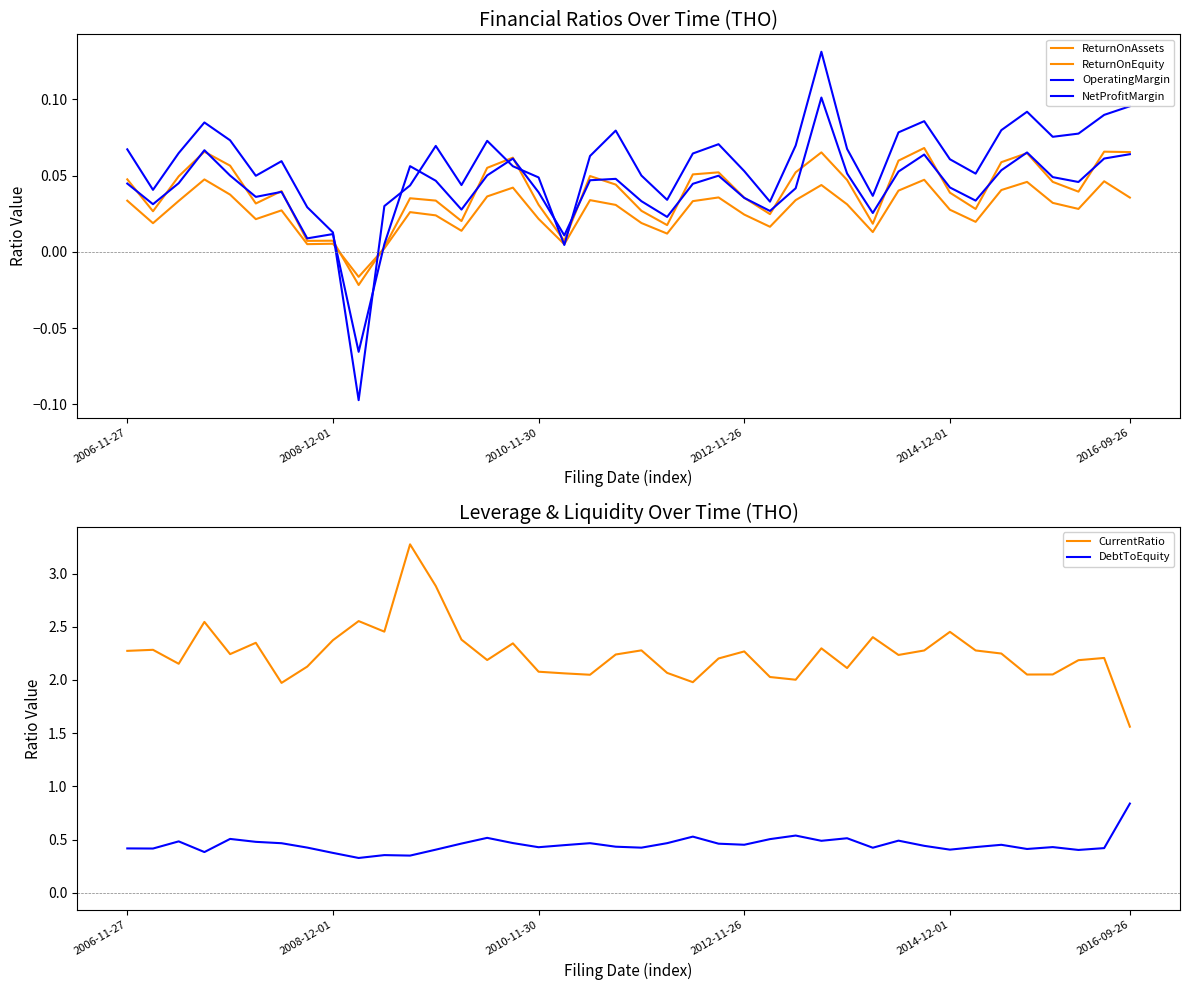

True or false: DebtToEquity and CurrentRatio cross at least once.

False